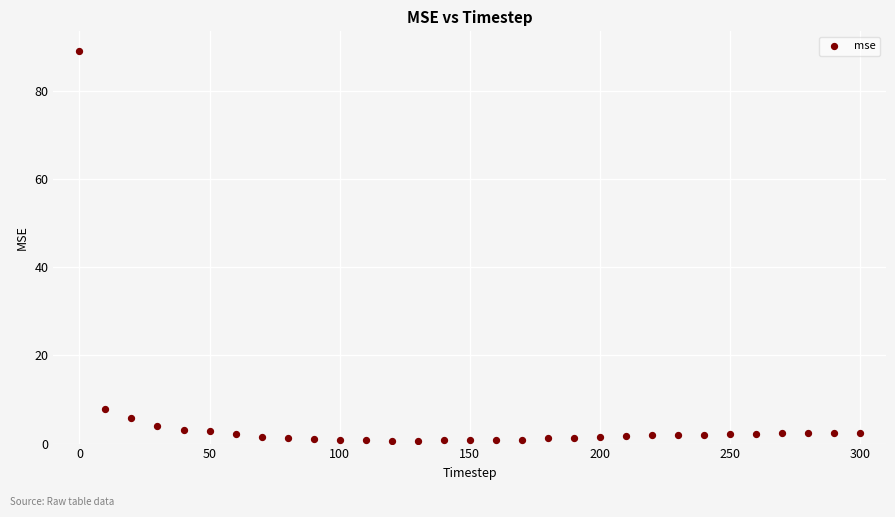

What is the range of X values (max minus min)?

300.0